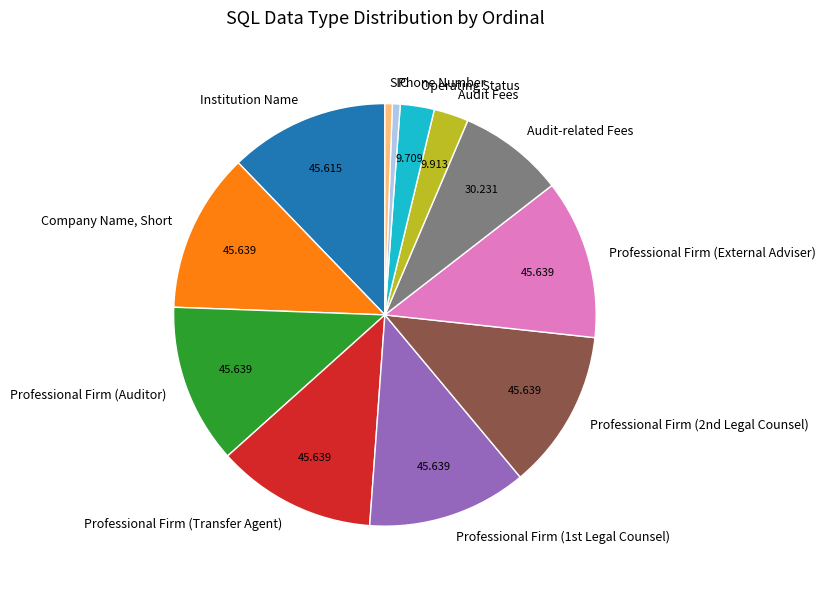

Do Professional Firm (External Adviser) and Professional Firm (Auditor) together represent more than half of the pie?

No